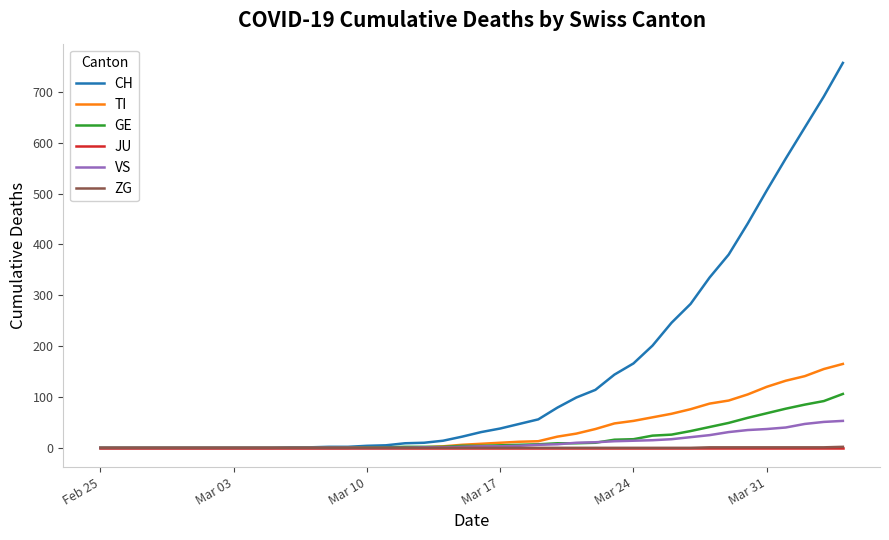

What is the greatest value displayed?

757